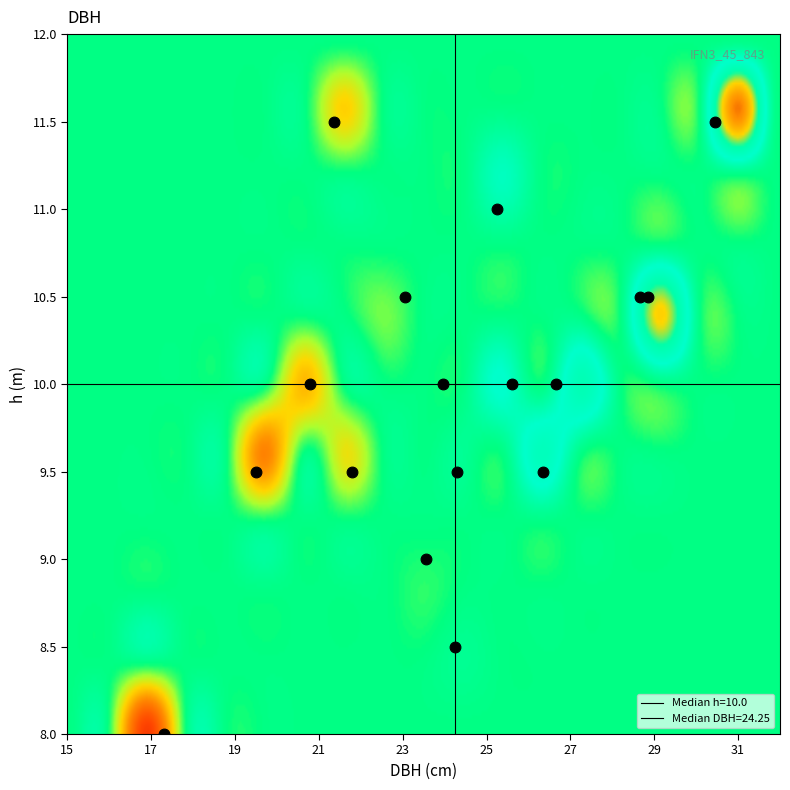

Which has a higher value, dbh or h?

dbh